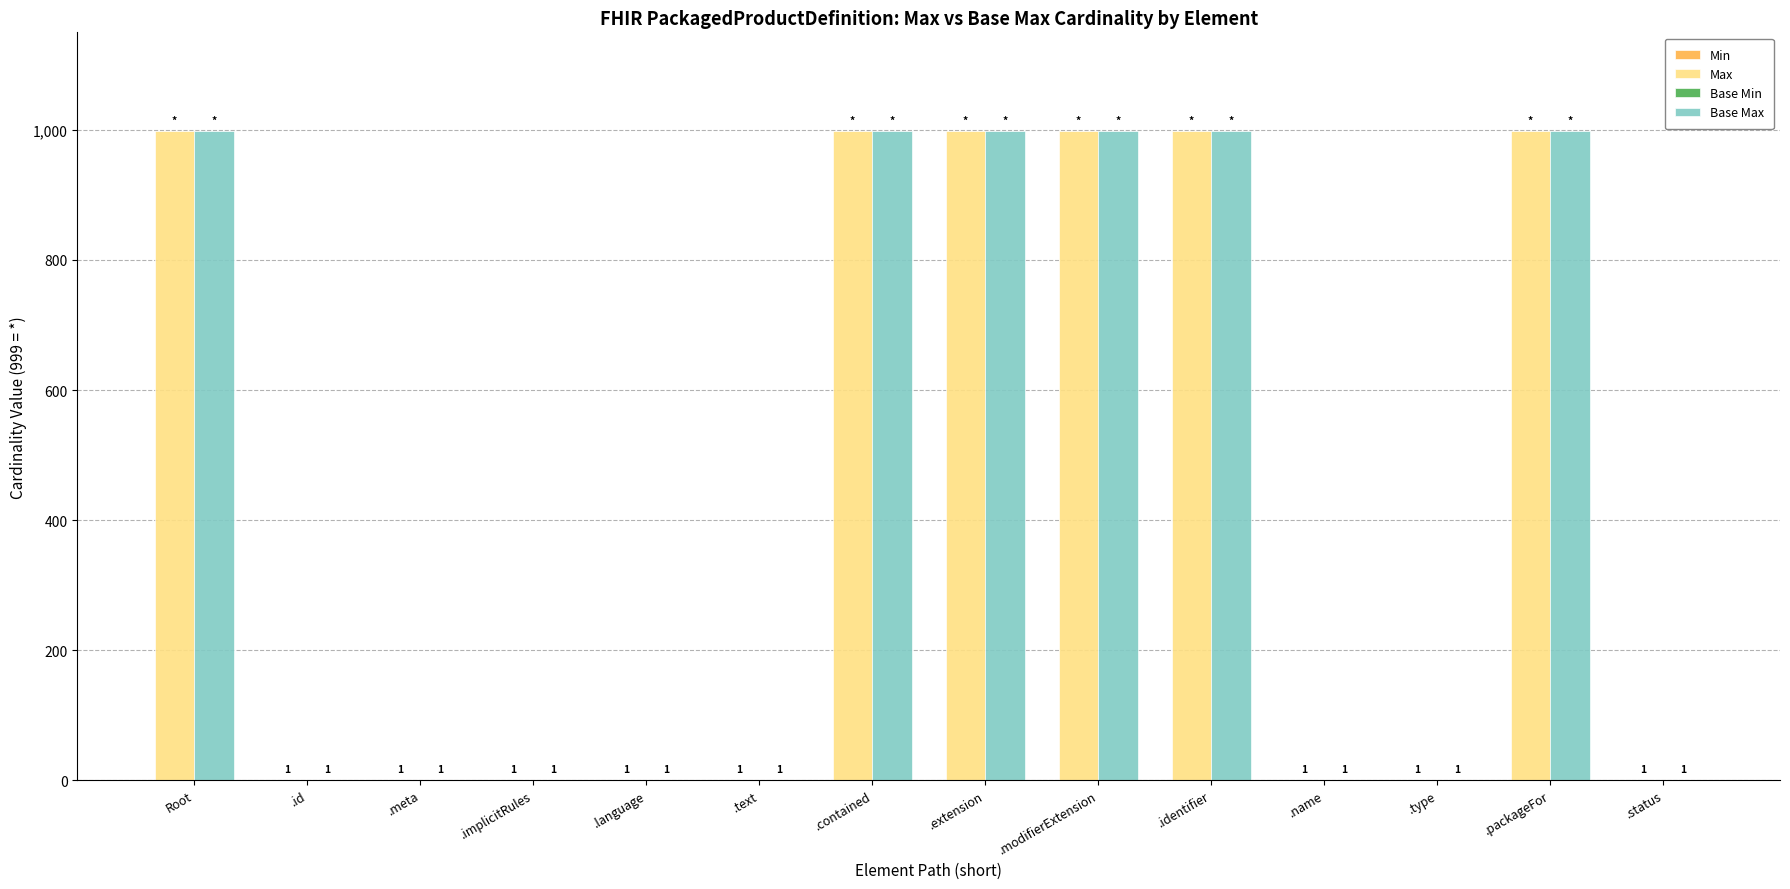

Reading left to right, transcribe all the data shown in this chart.

Max: Root=999	.id=1	.meta=1	.implicitRules=1	.language=1	.text=1	.contained=999	.extension=999	.modifierExtension=999	.identifier=999	.name=1	.type=1	.packageFor=999	.status=1
Base Max: Root=999	.id=1	.meta=1	.implicitRules=1	.language=1	.text=1	.contained=999	.extension=999	.modifierExtension=999	.identifier=999	.name=1	.type=1	.packageFor=999	.status=1